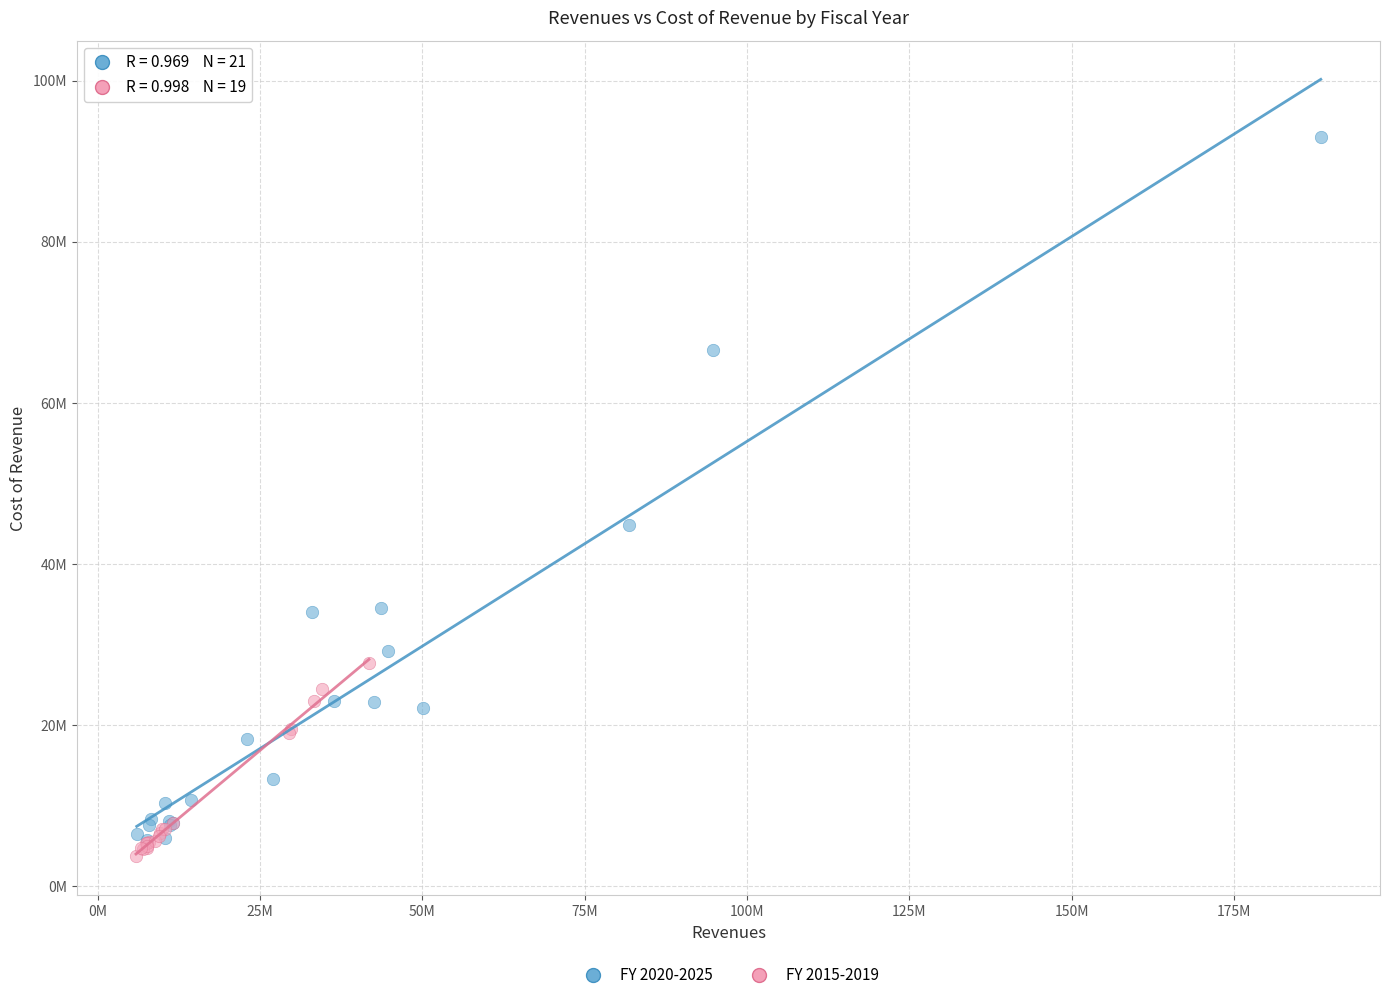

Which series contains the lowest Y value?

FY 2015-2019